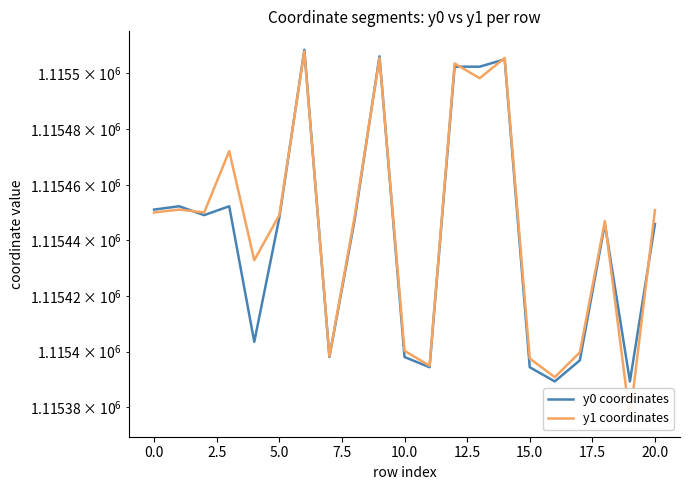

List the series in order of their overall mean, lowest first.

y0 coordinates, y1 coordinates